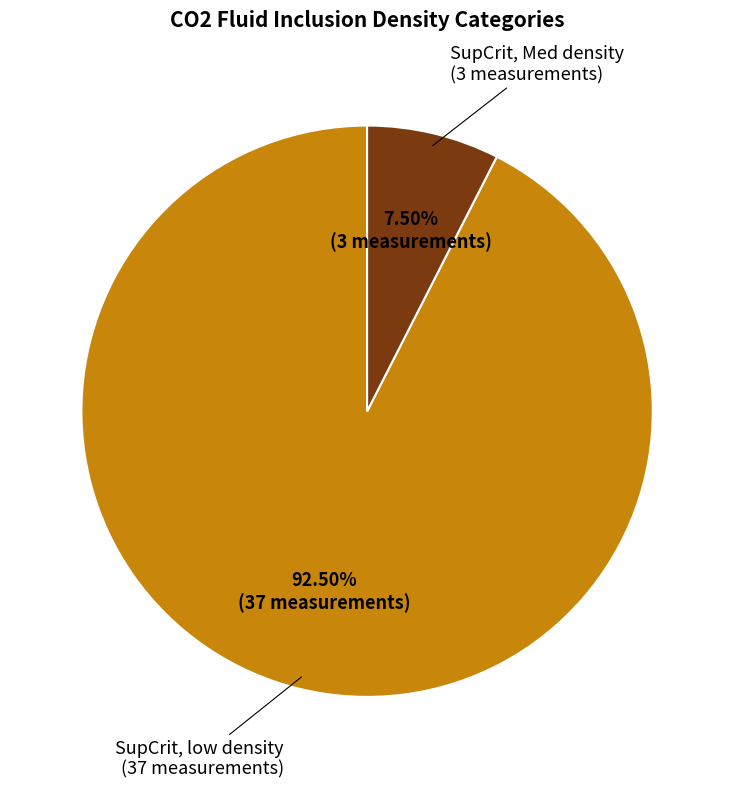

Which has a higher value, SupCrit, Med density or SupCrit, low density?

SupCrit, low density